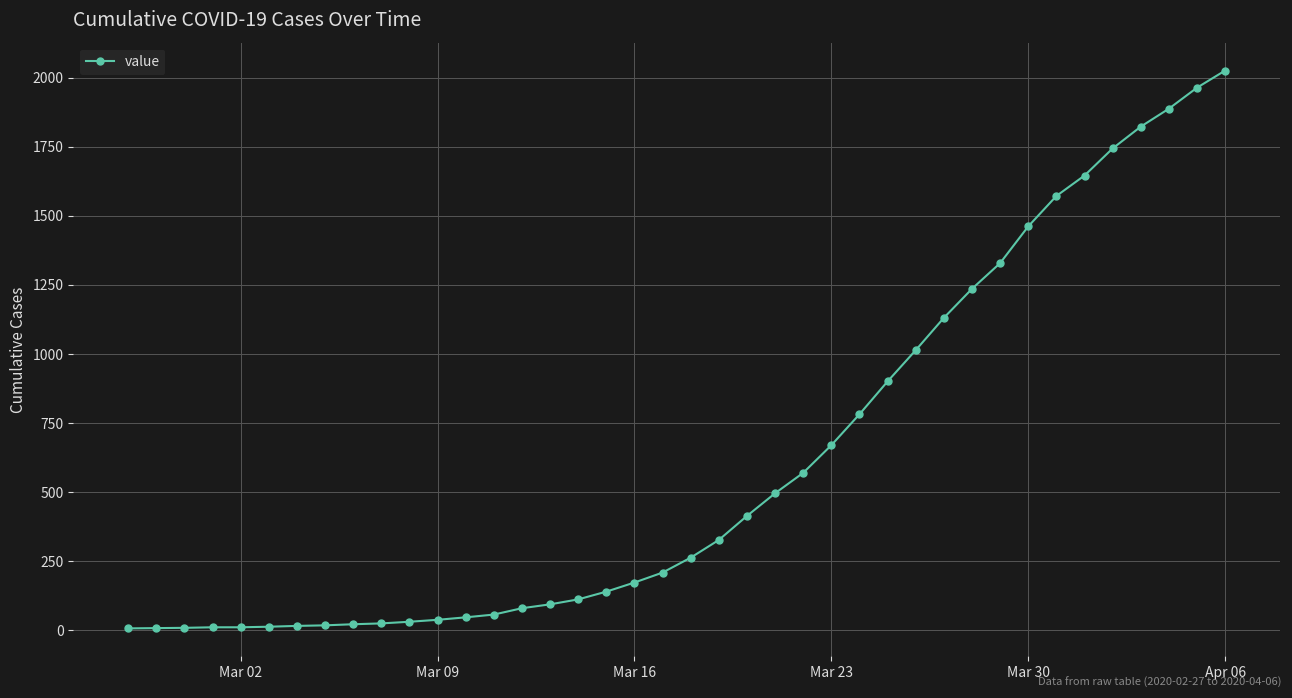

What is the difference between the maximum and minimum values?

2019